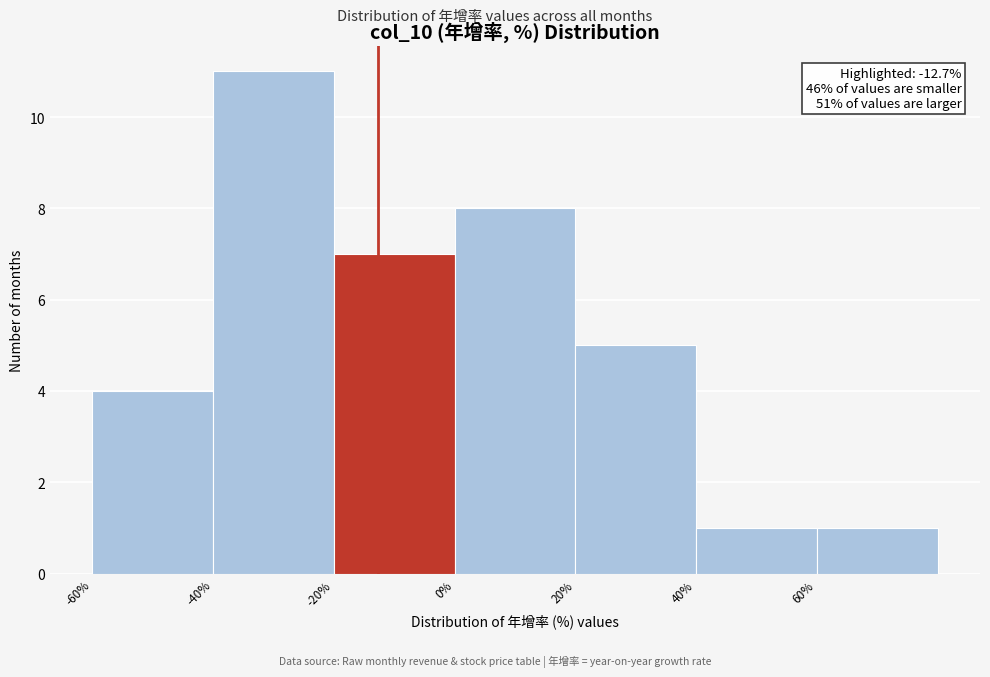

Over which range of the x-axis is the bar tallest?

-40 to -20